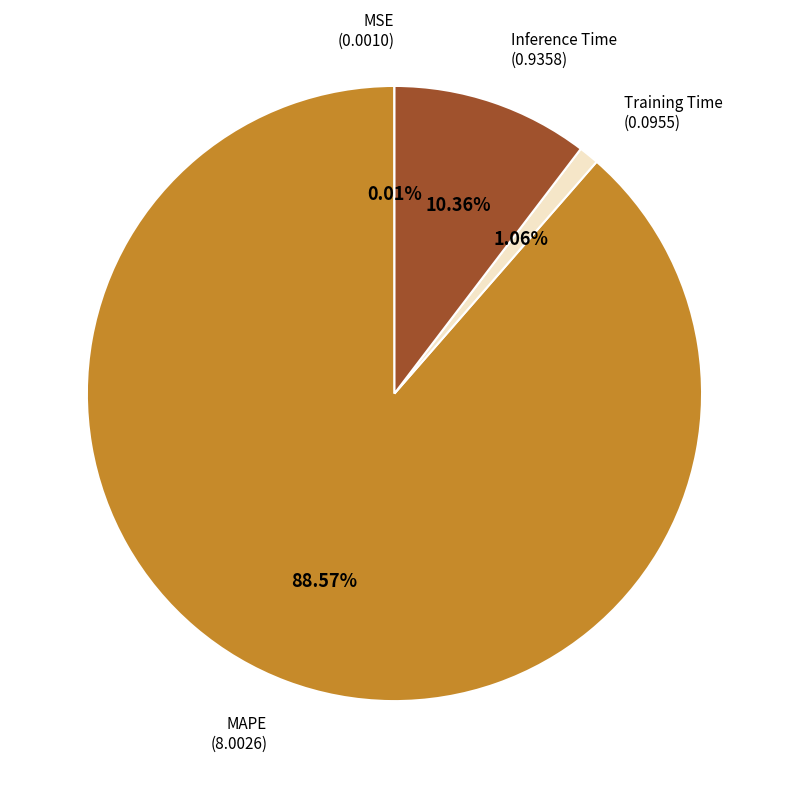

Is there a majority slice in this chart?

Yes